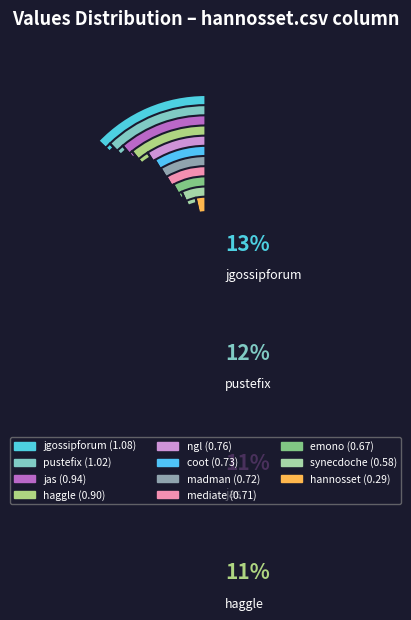

True or false: haggle.csv accounts for 11% of the total.

True